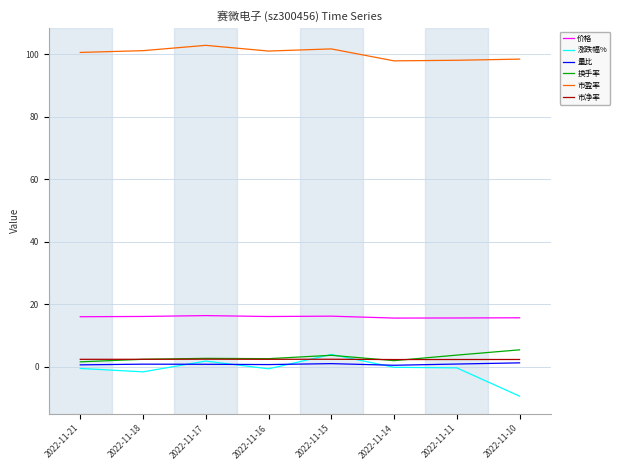

Which series has the largest total across all categories?

市盈率